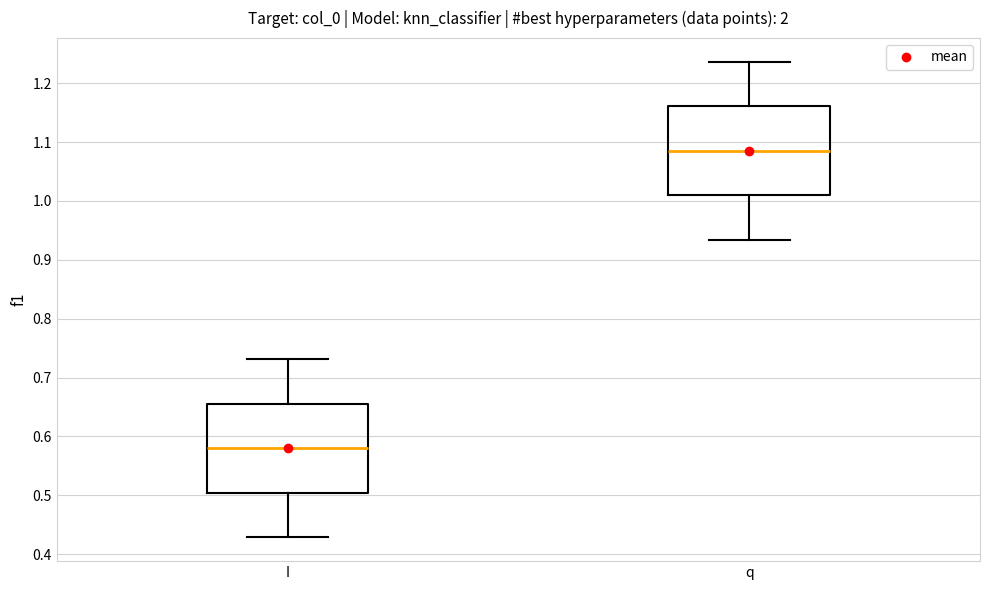

Which box has the lowest median line?

I